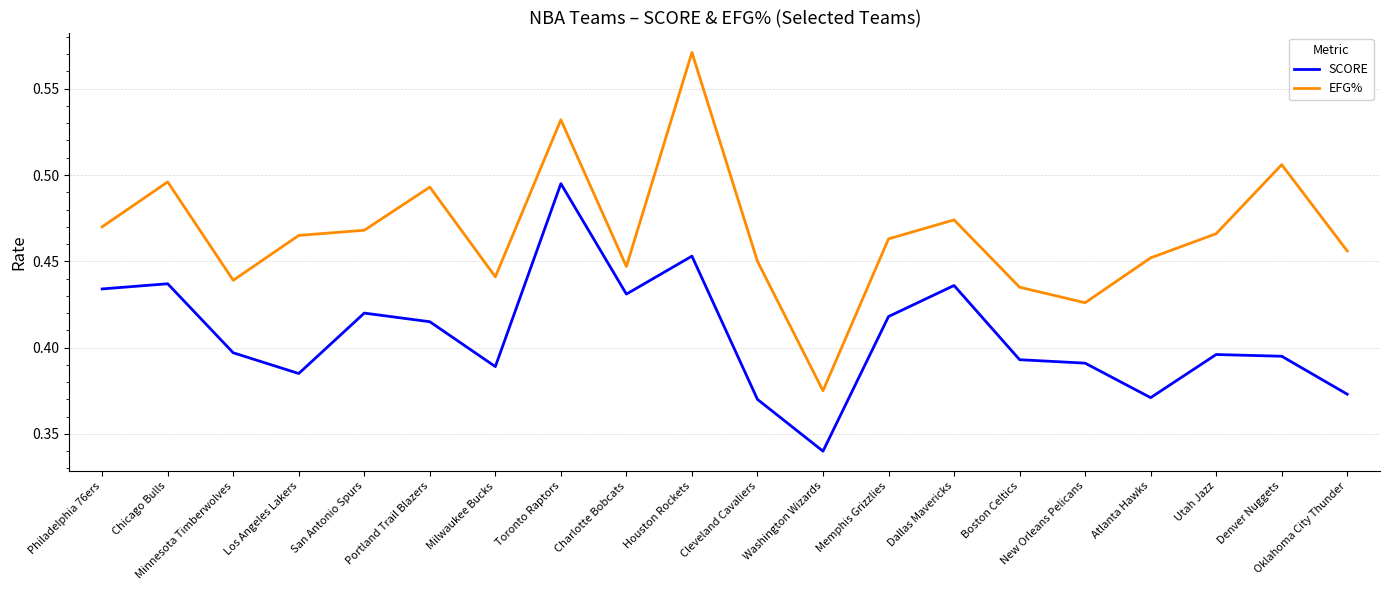

True or false: SCORE has more than 2 points higher than both neighbors.

True